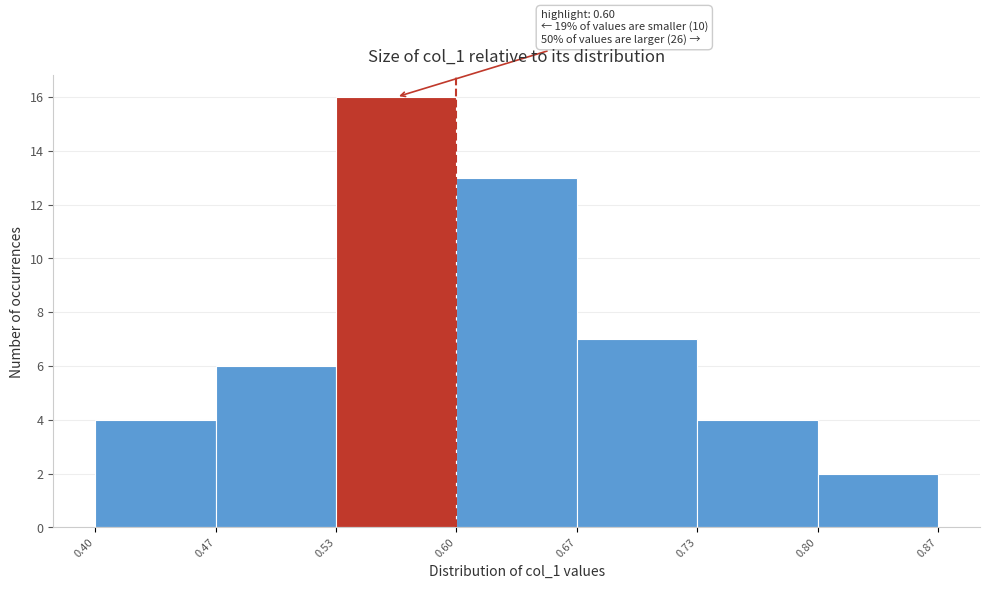

Which range on the x-axis has the tallest bar?

0.53 to 0.60